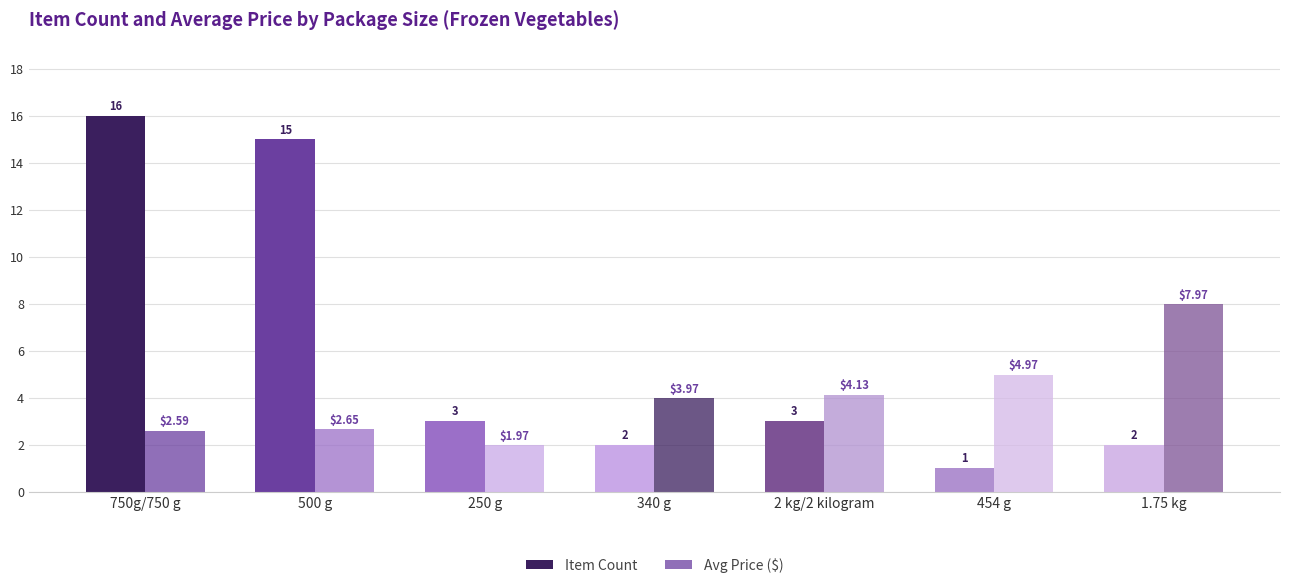

At which category is the sum across all series the highest?

750g/750 g